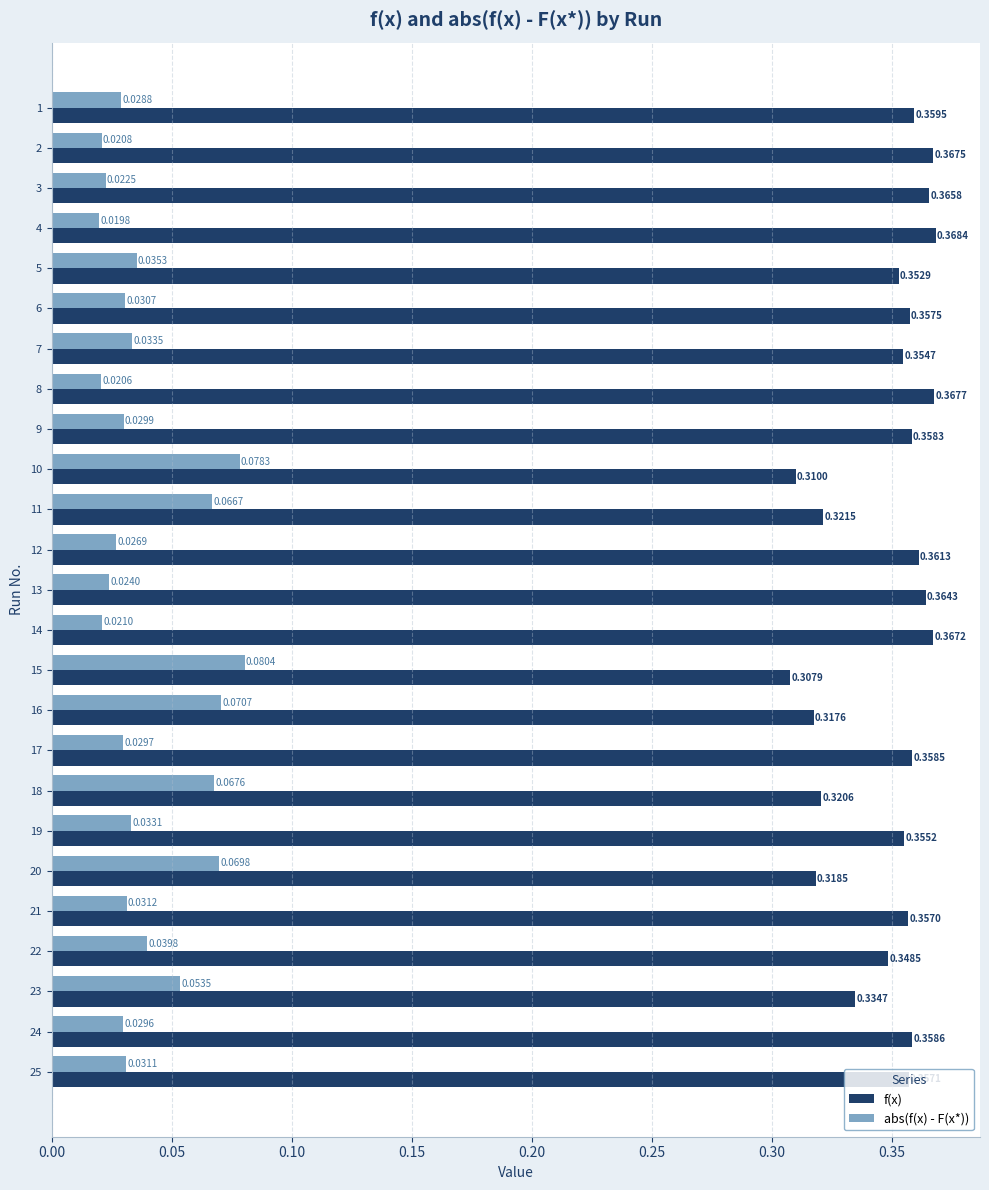

What is the sum of all f(x) values?

8.7